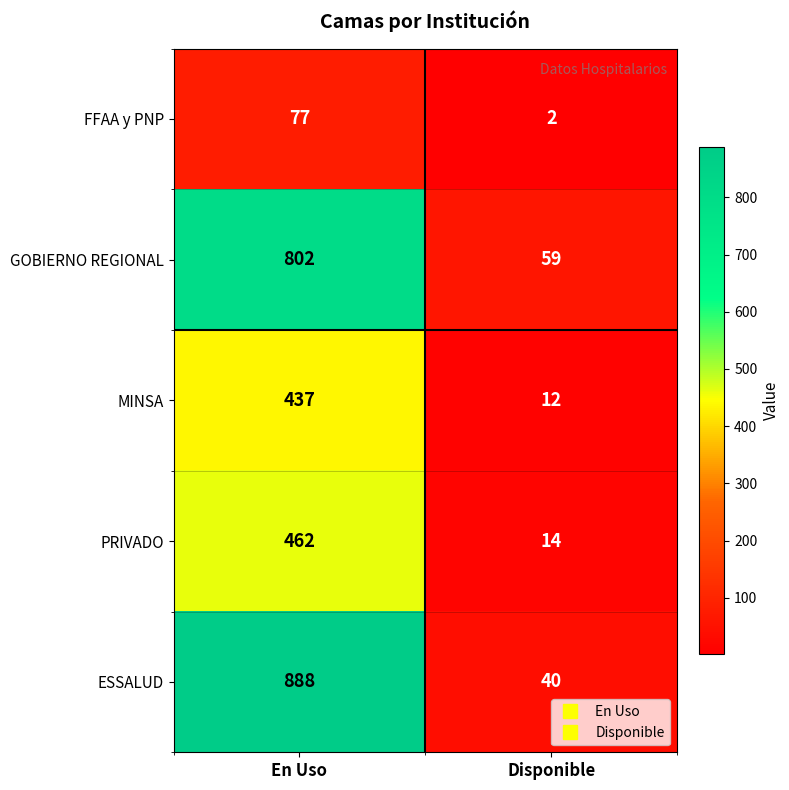

Which series changed the most between En Uso and Disponible?

ESSALUD